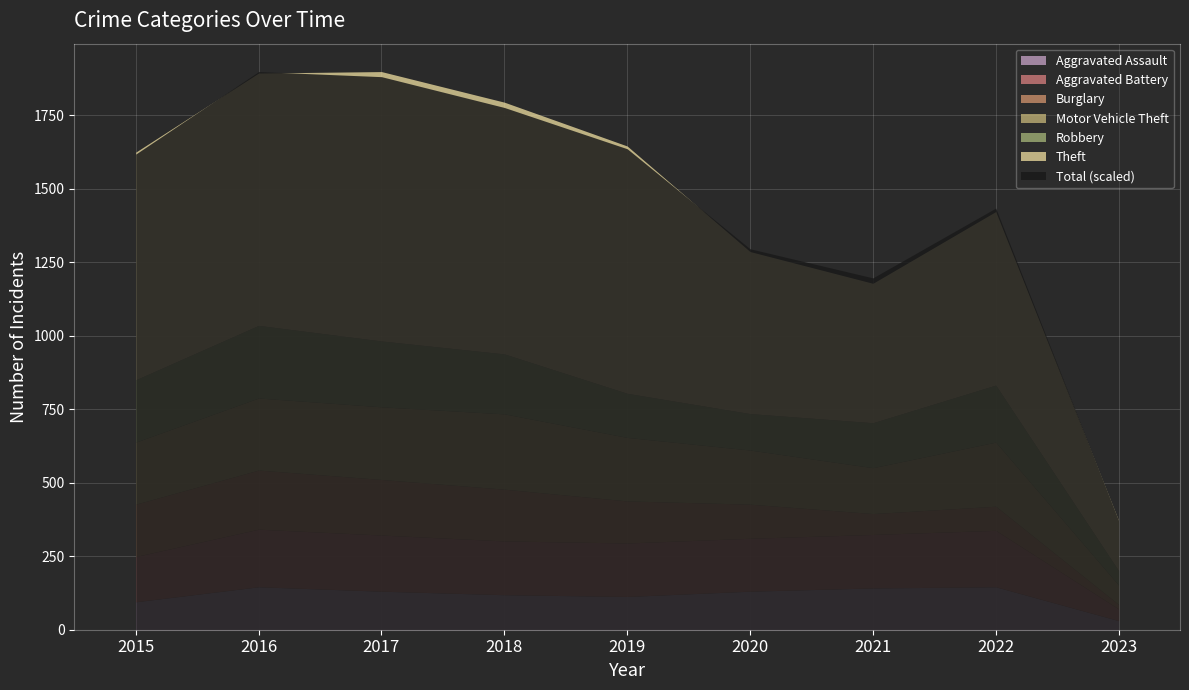

True or false: Theft and Aggravated Assault cross at least once.

False